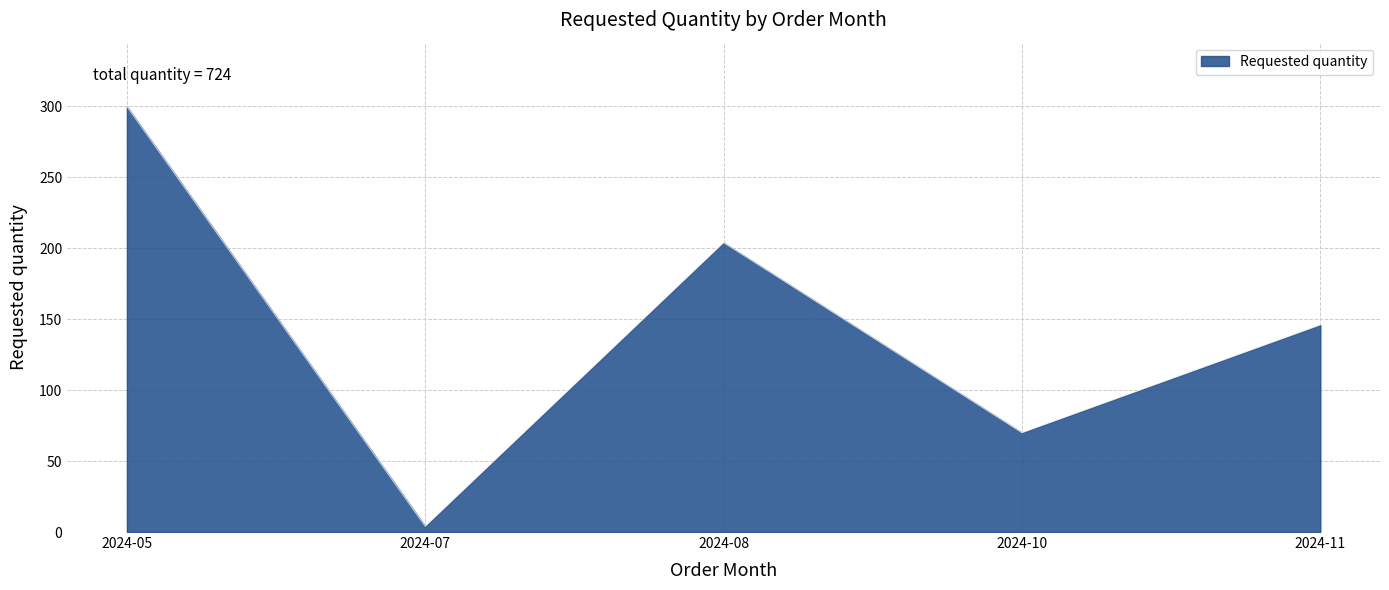

Rank the categories by value from highest to lowest.

2024-05, 2024-08, 2024-11, 2024-10, 2024-07